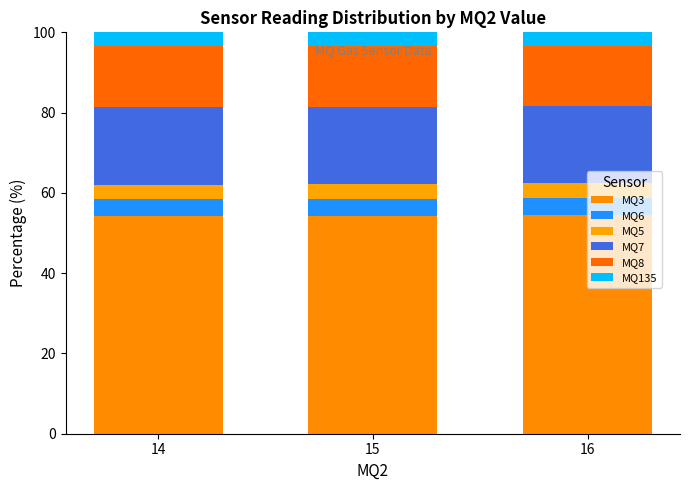

The value of MQ3 at 15 is 14.5. True or false?

False